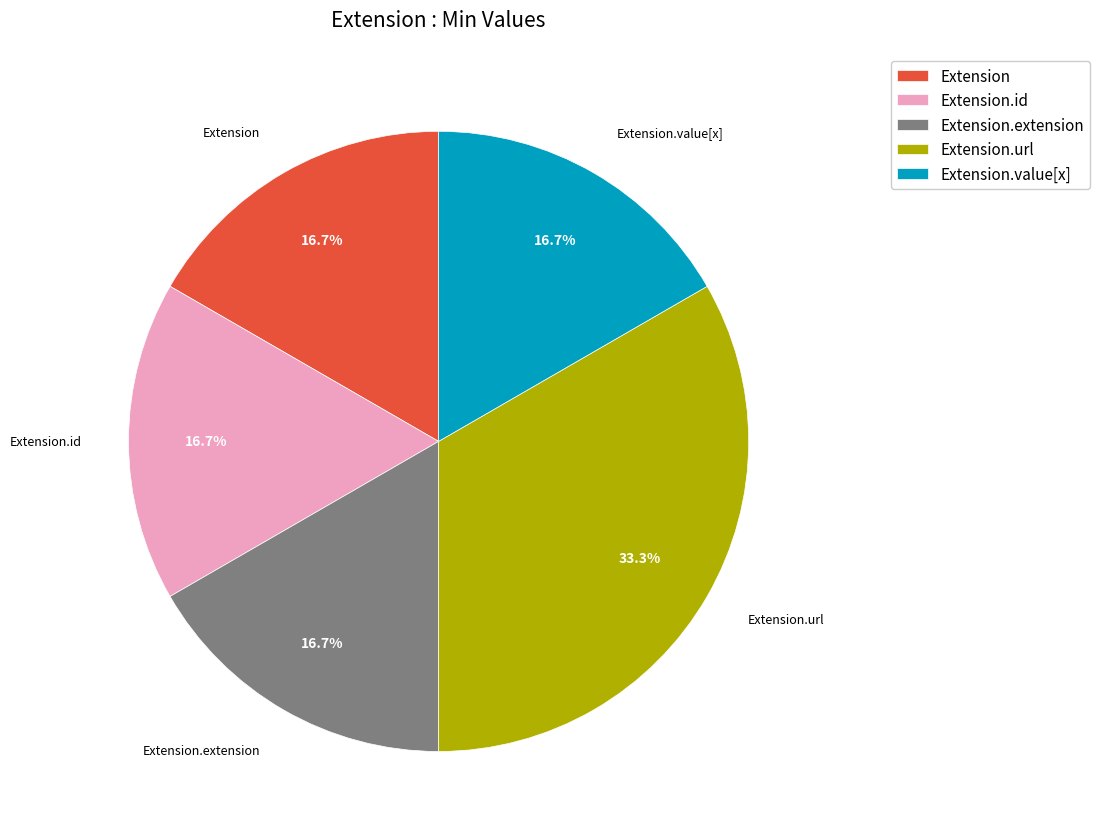

To the nearest percent, what is the average slice percentage?

20%